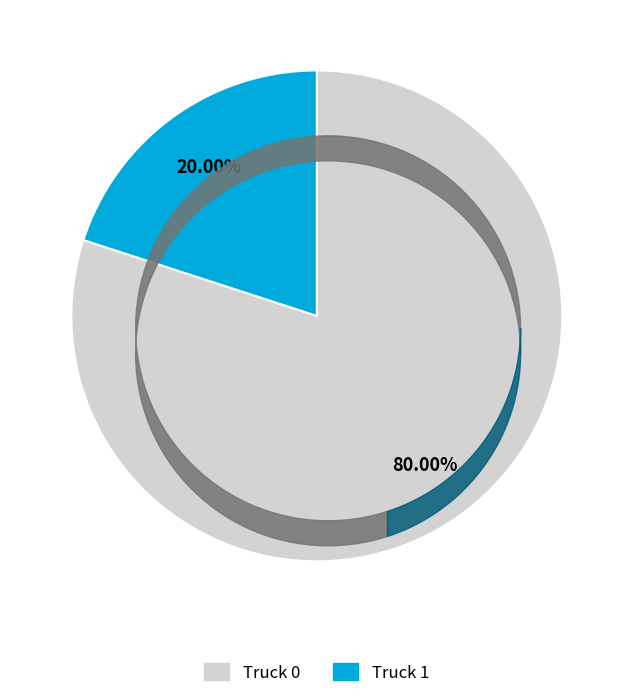

Count the number of slices in the pie.

2